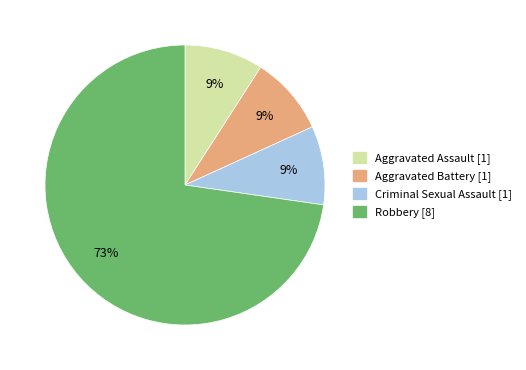

Count the number of slices in the pie.

4